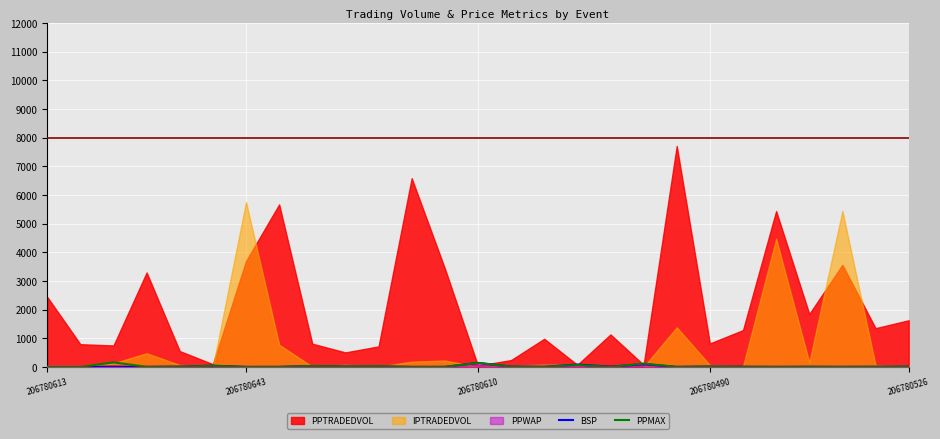

Where do BSP and PPMAX first cross each other?

206780613 and 206780643